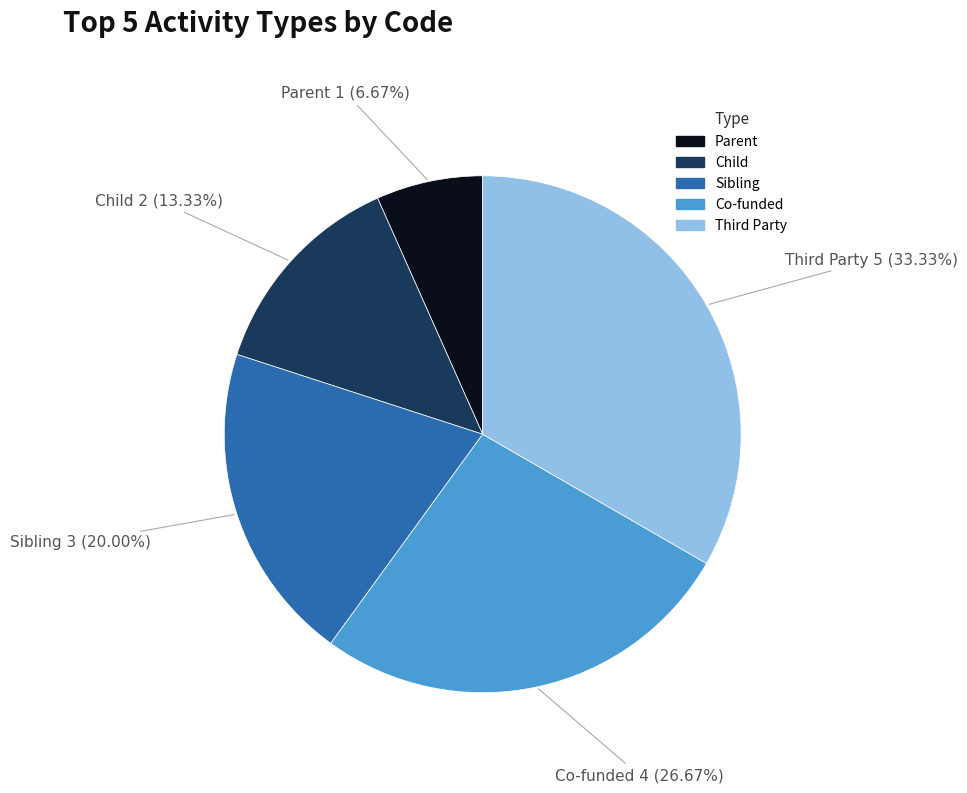

What percentage do Parent and Sibling together represent?

26.7%